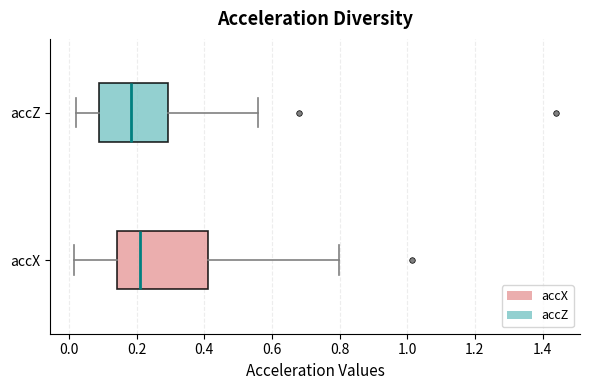

Which box is the widest, from its left edge to its right edge?

accX